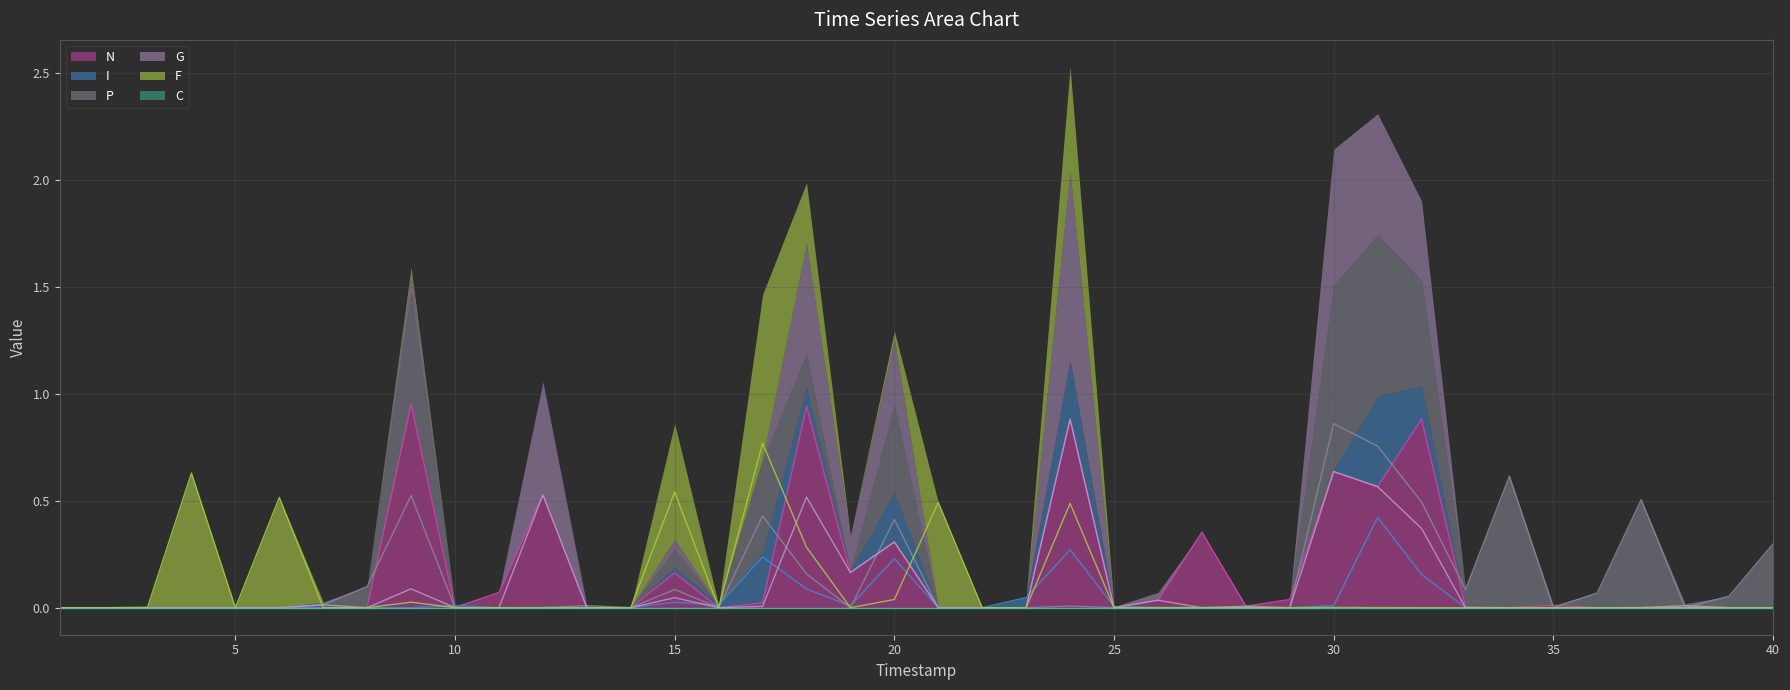

Which series ends up on top after the final intersection of P and G?

P